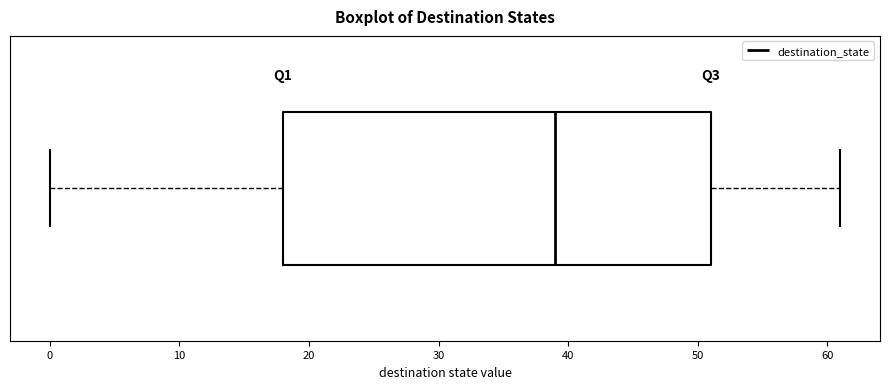

Read this box plot against the x-axis: the position of the median line, the range covered by the box, and the ends of both whiskers. The values are not printed on the chart, so give them approximately, as read against the axis.

median 39, box 18 to 51, whiskers 0 to 61